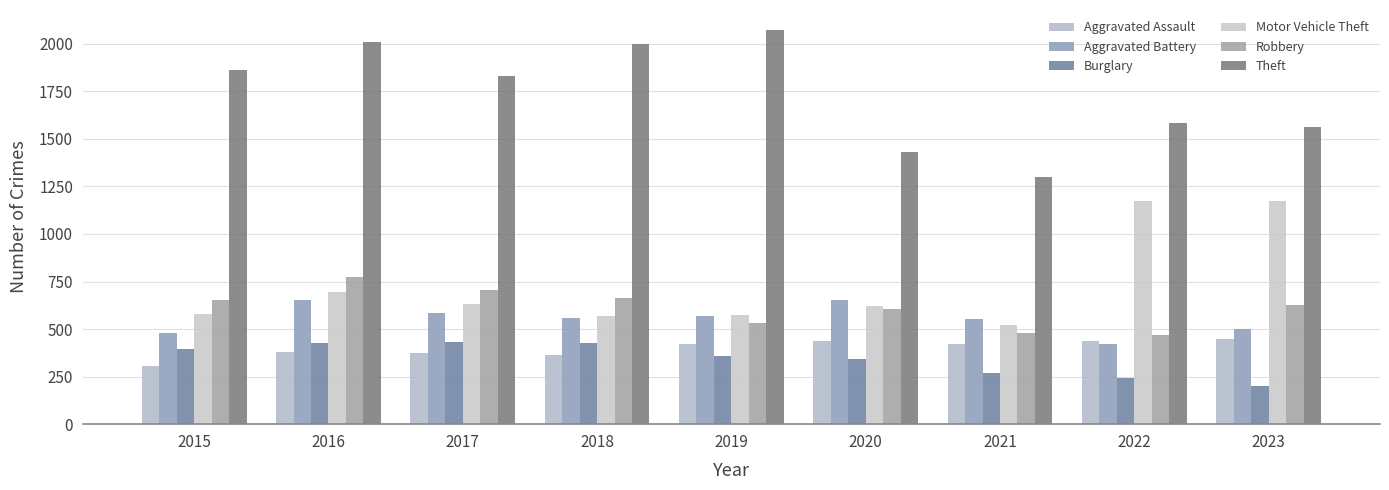

What is the maximum value for Theft?

2074